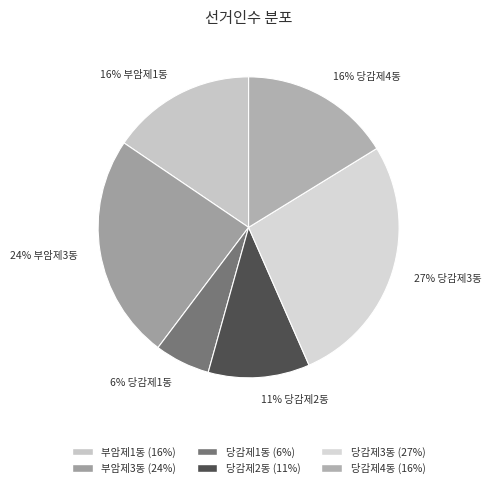

Approximately how many times larger is the value at 당감제1동 compared to 부암제1동?

0.4